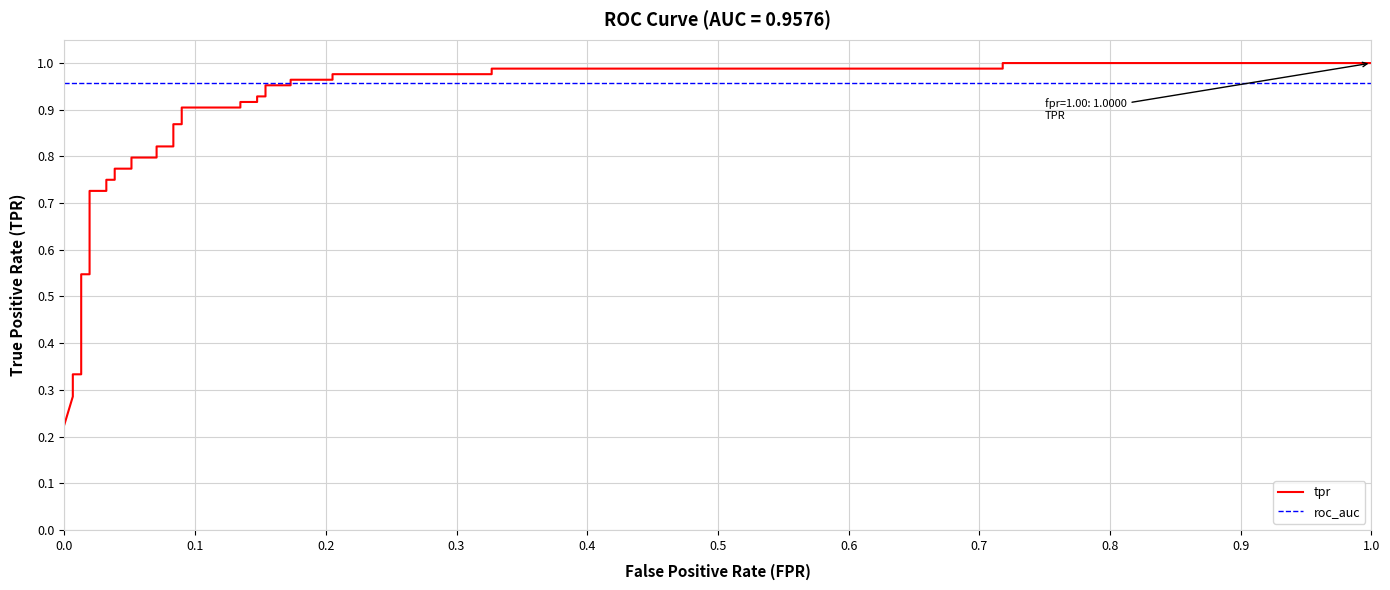

Reading left to right, what are all the values shown in this chart?

tpr: 0.2	0.3	0.3	0.3	0.3	0.5	0.5	0.7	0.7	0.8	0.8	0.8	0.8	0.8	0.8	0.8	0.8	0.9	0.9	0.9	0.9	0.9	0.9	0.9	0.9	1.0	1.0	1.0	1.0	1.0	1.0	1.0	1.0	1.0	1.0
roc_auc: 1.0	1.0	1.0	1.0	1.0	1.0	1.0	1.0	1.0	1.0	1.0	1.0	1.0	1.0	1.0	1.0	1.0	1.0	1.0	1.0	1.0	1.0	1.0	1.0	1.0	1.0	1.0	1.0	1.0	1.0	1.0	1.0	1.0	1.0	1.0